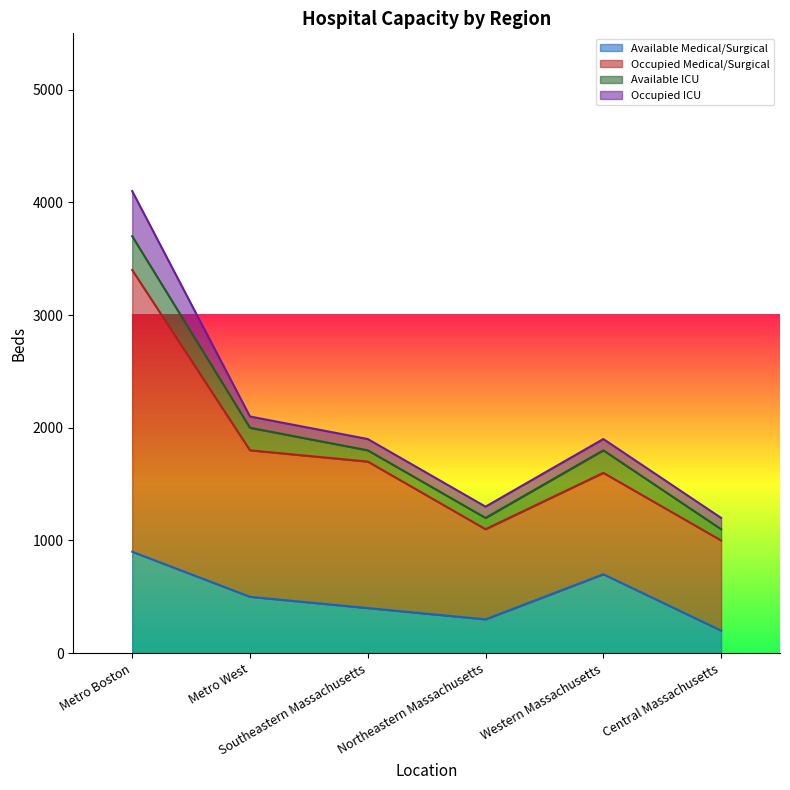

Is the value of Occupied Medical/Surgical at Metro West greater than the value of Available Medical/Surgical at Western Massachusetts?

Yes